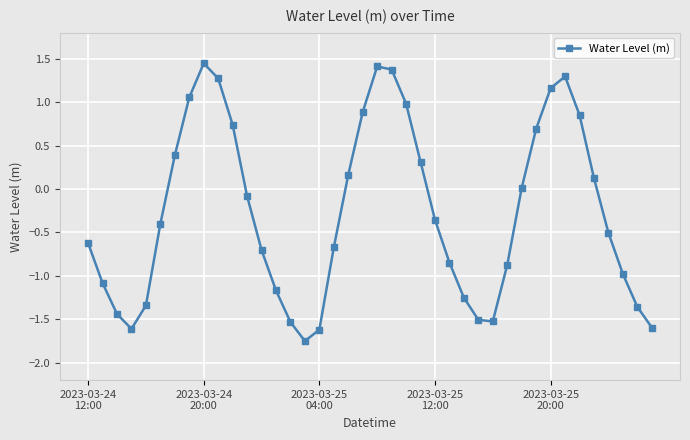

How many interior local peaks (higher than both neighbors) does the data have?

3